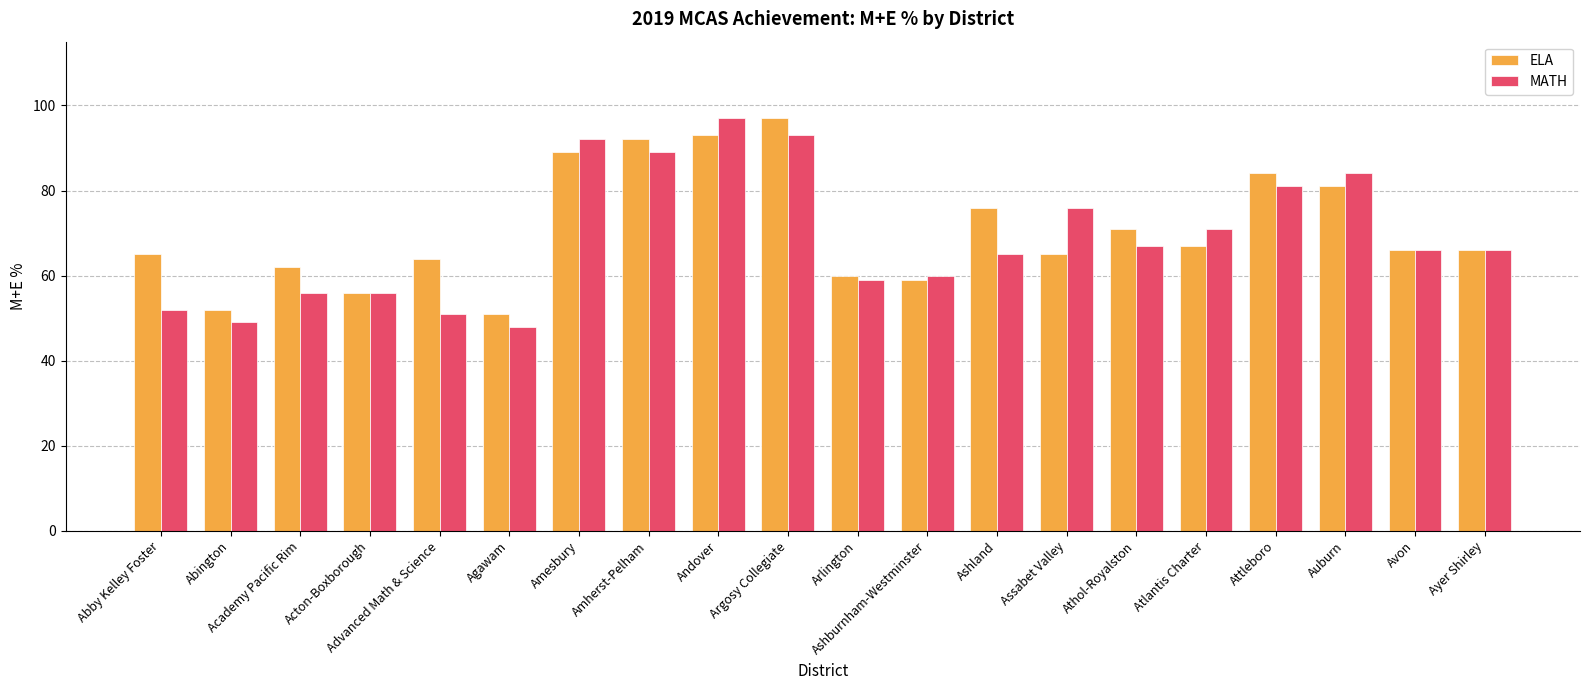

What is the total value across all series at Academy Pacific Rim?

118